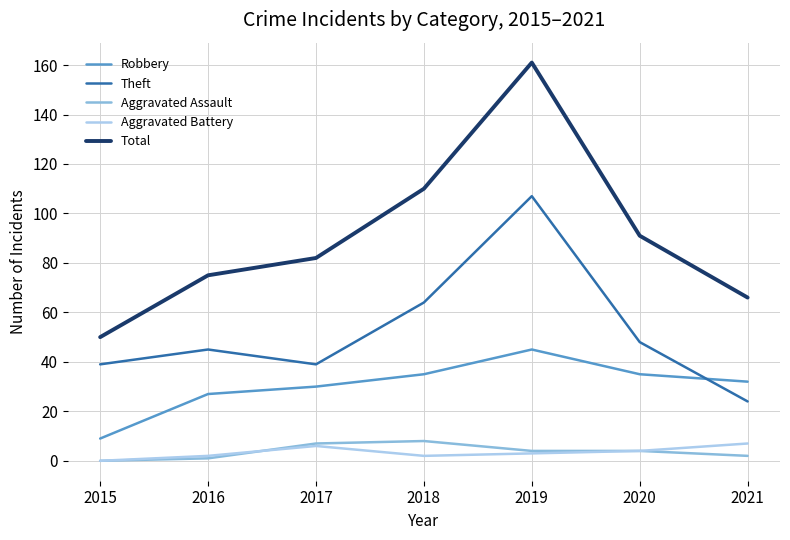

Reading left to right, list all the values displayed in this chart.

Robbery: 2015=9	2016=27	2017=30	2018=35	2019=45	2020=35	2021=32
Theft: 2015=39	2016=45	2017=39	2018=64	2019=107	2020=48	2021=24
Aggravated Assault: 2015=0	2016=1	2017=7	2018=8	2019=4	2020=4	2021=2
Aggravated Battery: 2015=0	2016=2	2017=6	2018=2	2019=3	2020=4	2021=7
Total: 2015=50	2016=75	2017=82	2018=110	2019=161	2020=91	2021=66